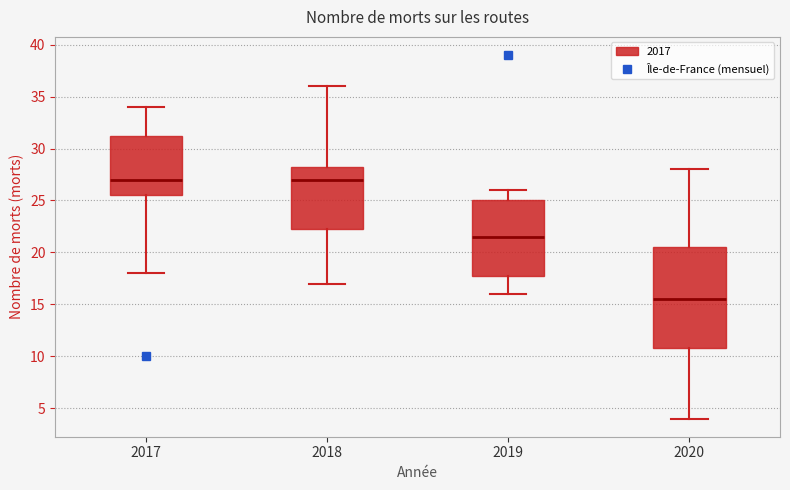

Which box is the tallest, from its lower edge to its upper edge?

2020